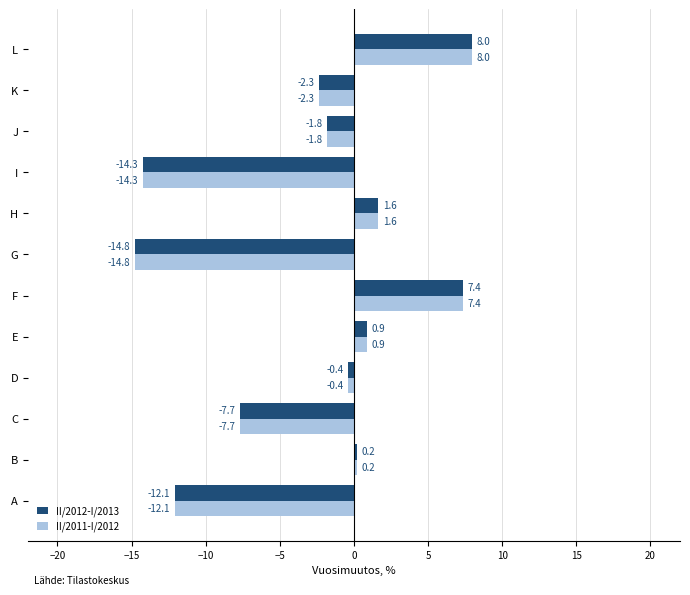

What are all the series names shown in the legend?

II/2012-I/2013, II/2011-I/2012